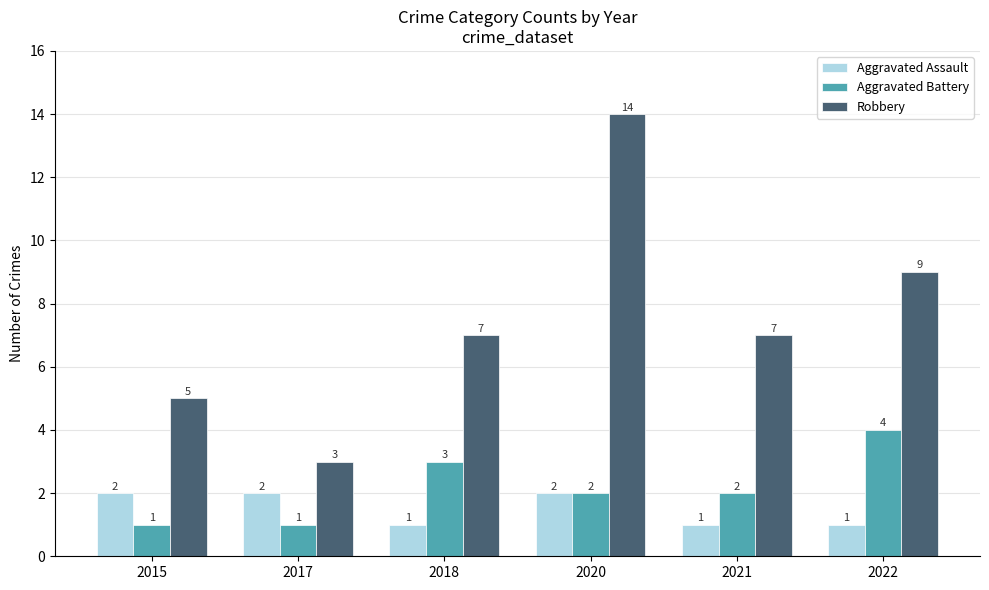

What is the total value across all series at 2017?

6